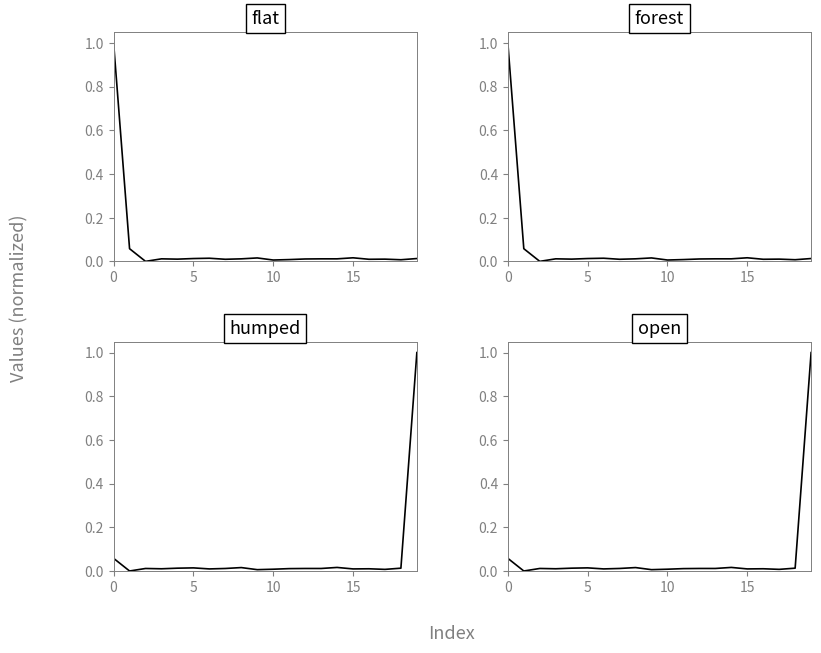

In flat, how many points are higher than both neighbors (excluding endpoints)?

5